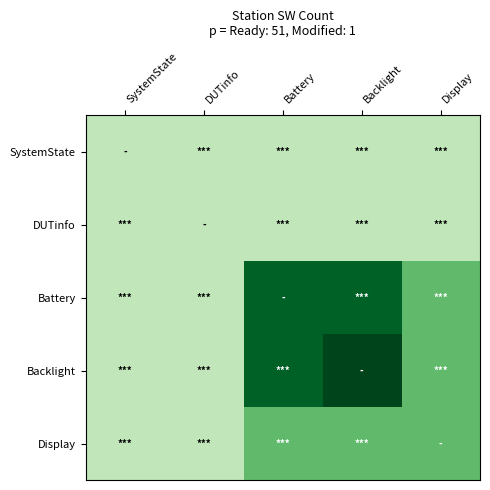

At which category does the chart reach its minimum across all series?

SystemState